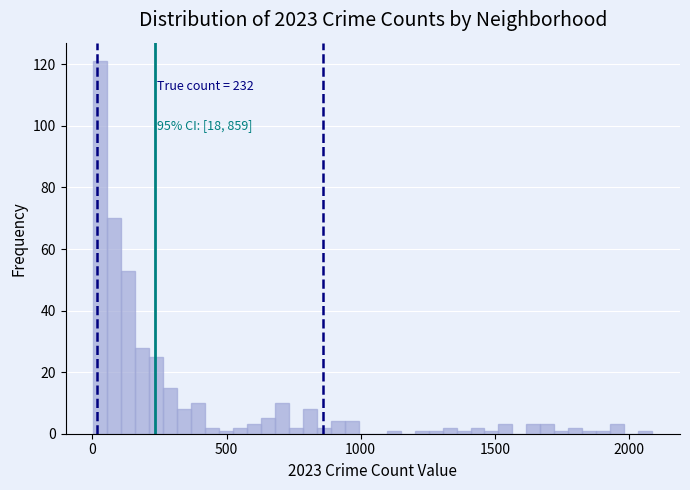

Around what value on the x-axis is the tallest bar? Give the approximate position of its centre, as read against the axis.

50